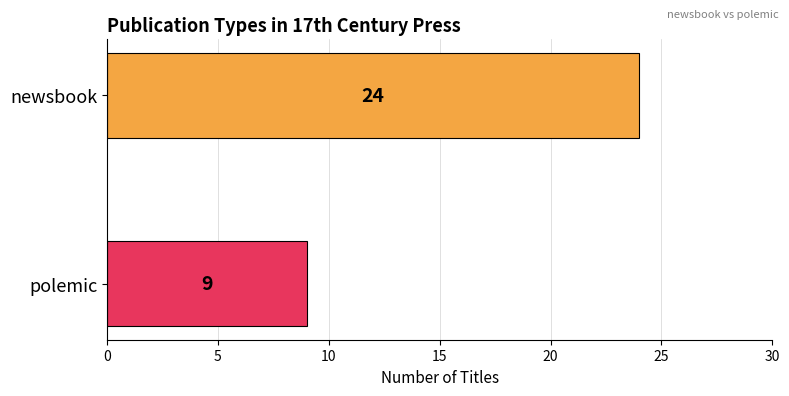

What is the ratio of the value at polemic to the value at newsbook?

0.4